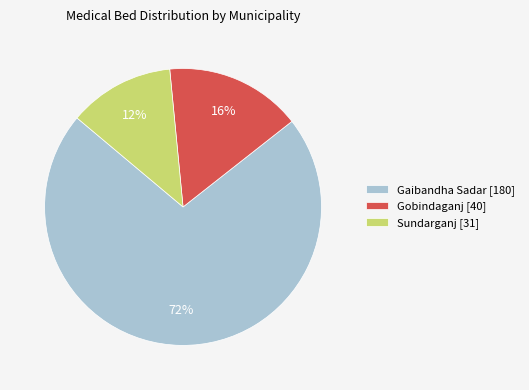

Do Gaibandha Sadar and Gobindaganj together represent more than half of the pie?

Yes